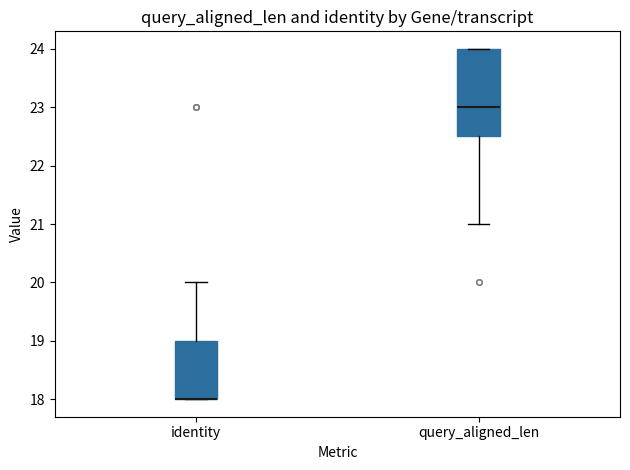

Where is the lower edge of the box for query_aligned_len on the y-axis? The values are not printed on the chart, so give them approximately, as read against the axis.

22.5